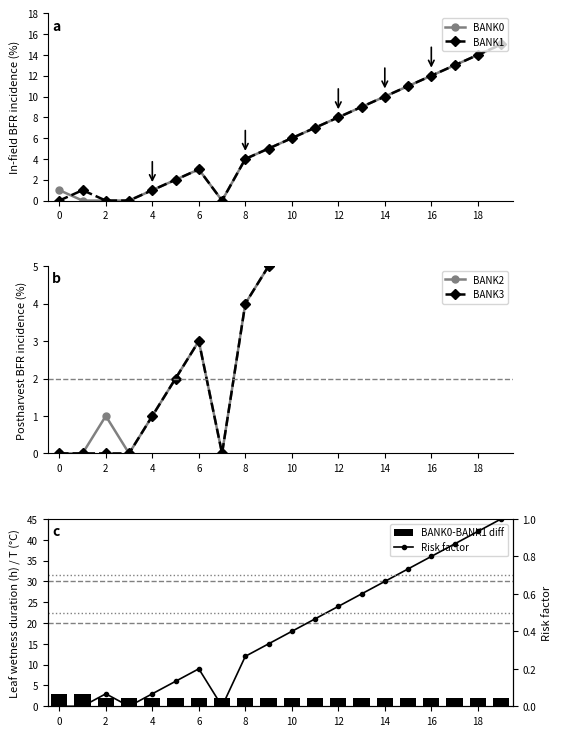

Where is BANK2 nearest to the value 7?

11